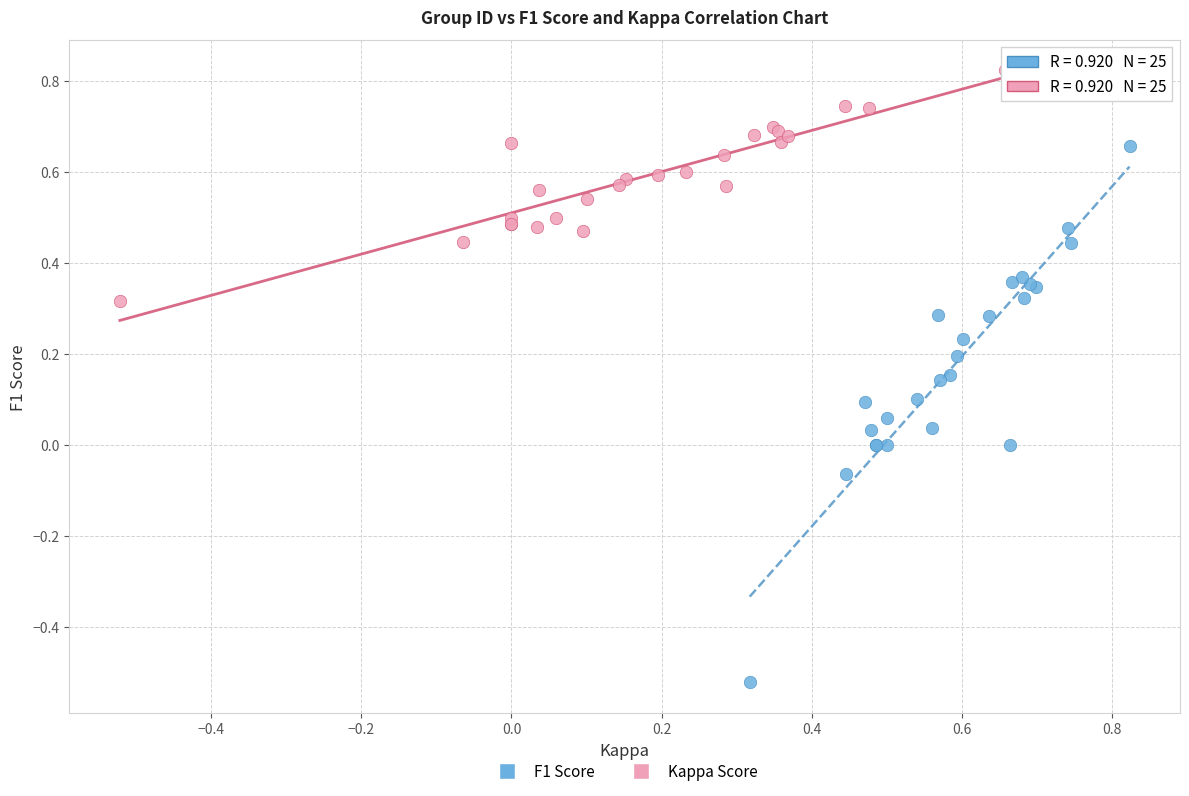

Which series has the largest Y range (max minus min)?

F1 Score